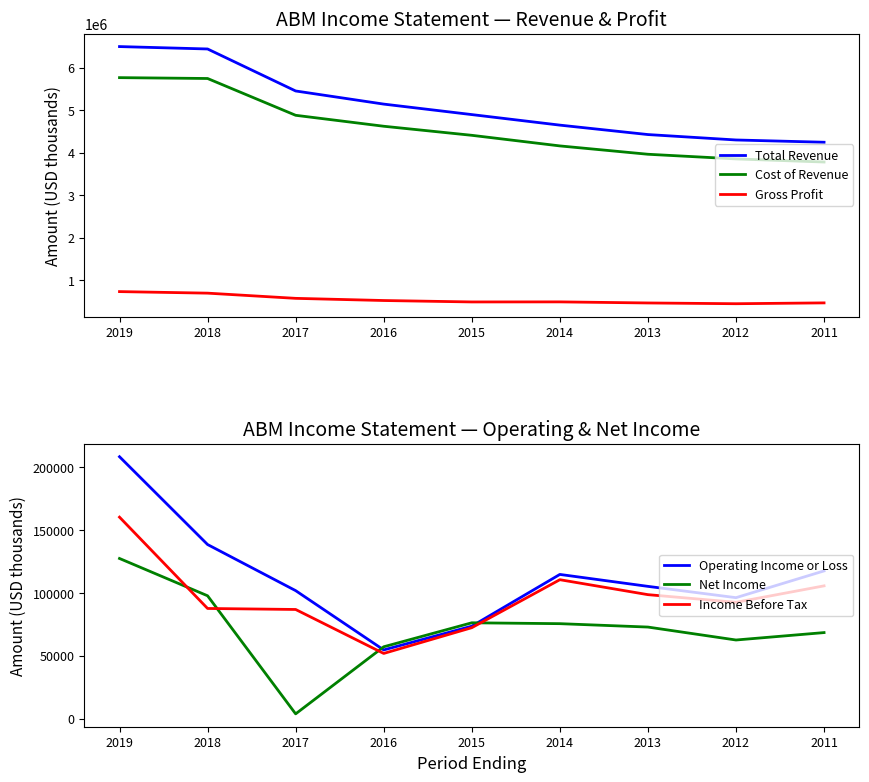

What is the spread (max minus min) of values at 2018?

6354500